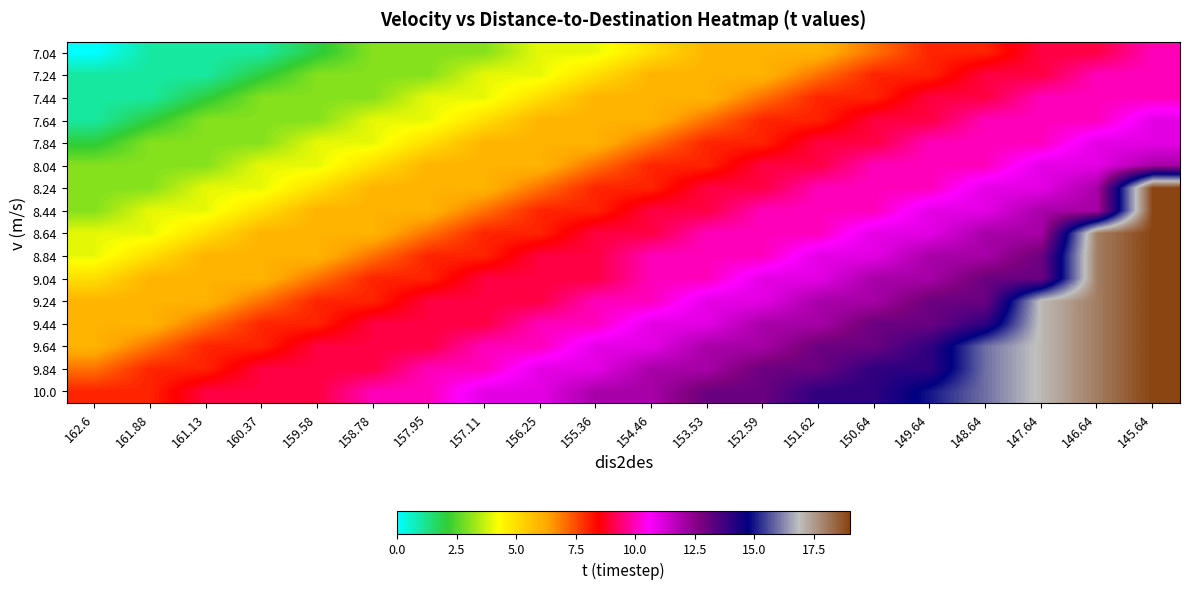

What is the difference between the highest and lowest values at 151.62?

8